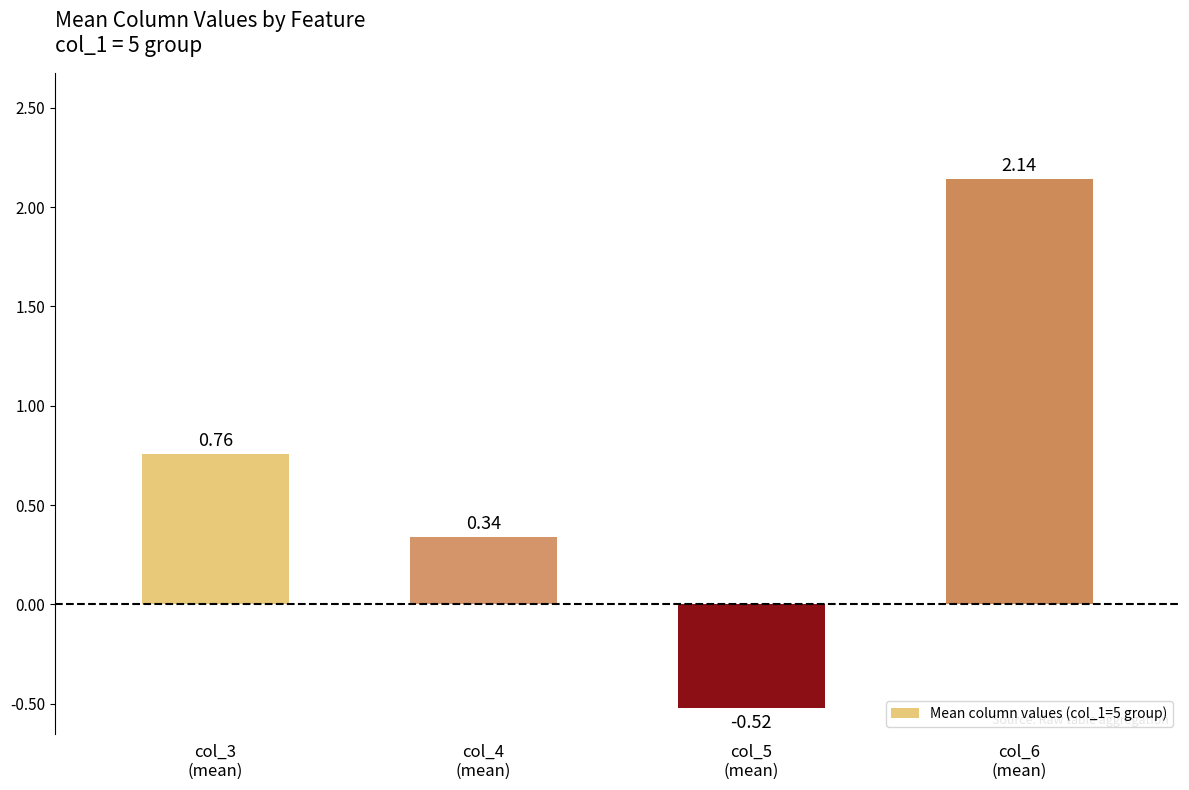

How many values are below 0?

1